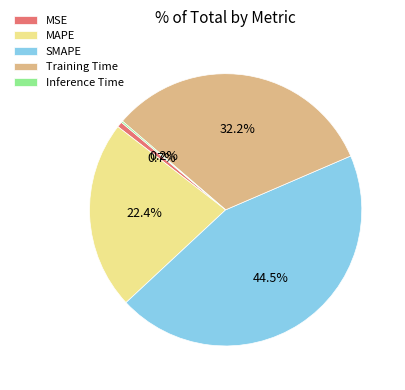

Between MSE and MAPE, which is larger?

MAPE